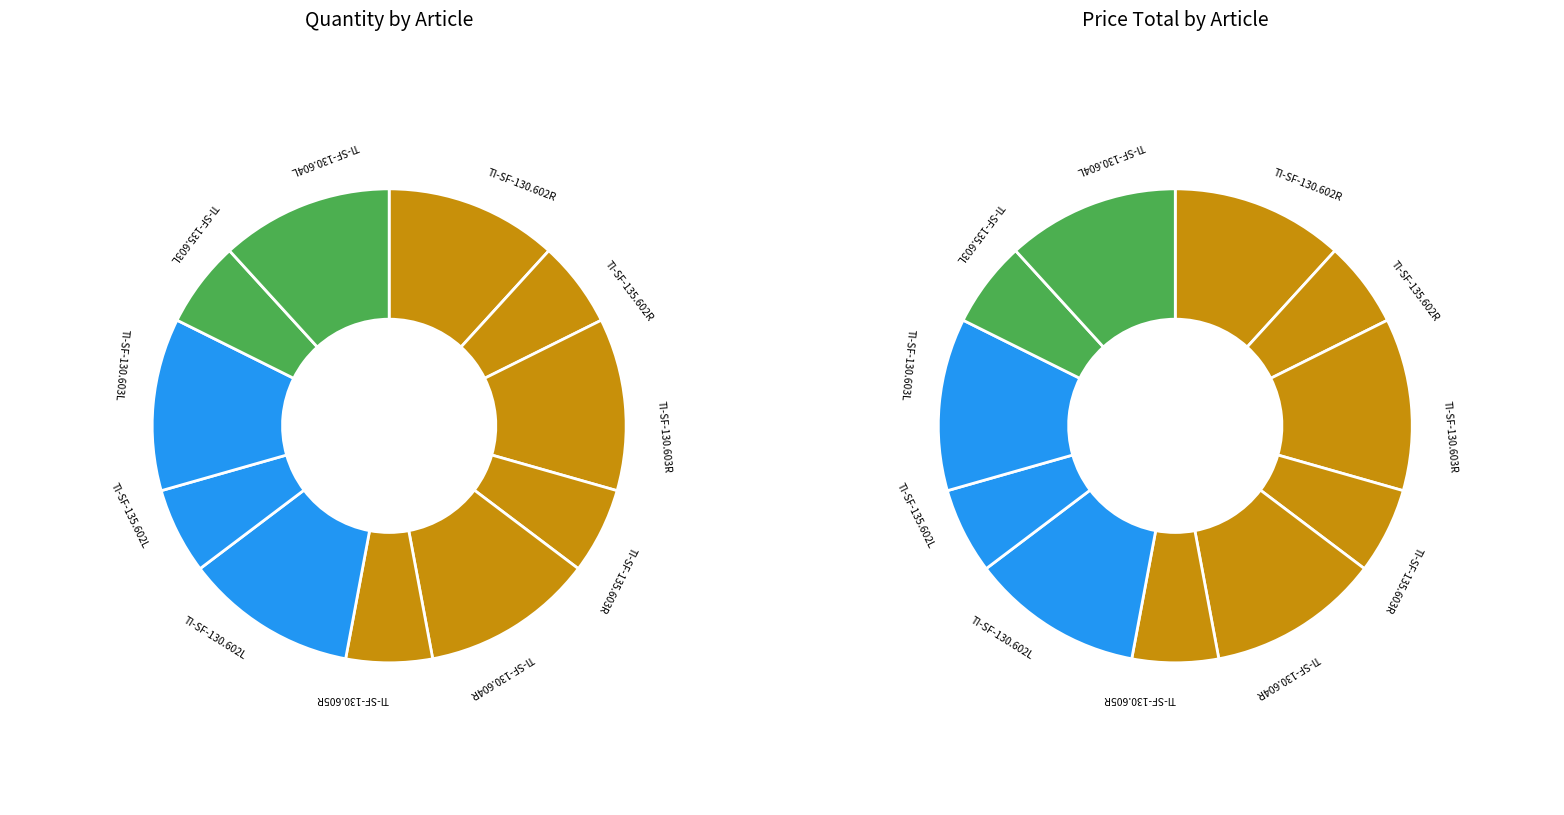

Do PLACA BLOQ. RADIO DISTAL AV BICOLUMNAR (TI-SF-130.604L) and PLACA BLOQ. RADIO DISTAL AV BICOLUMNAR (TI-SF-135.602R) together represent more than half of the pie?

No